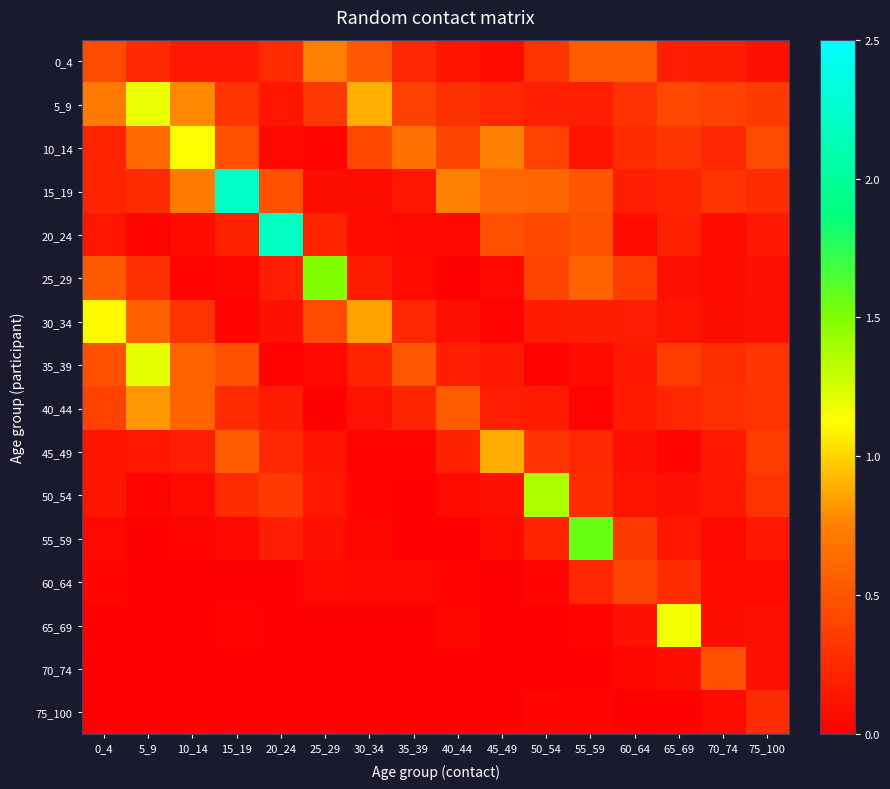

Reading right to left, transcribe all the data shown in this chart.

0_4: 75_100=0.1	70_74=0.2	65_69=0.2	60_64=0.5	55_59=0.5	50_54=0.3	45_49=0.1	40_44=0.1	35_39=0.2	30_34=0.5	25_29=0.7	20_24=0.3	15_19=0.2	10_14=0.2	5_9=0.3	0_4=0.4
5_9: 75_100=0.3	70_74=0.4	65_69=0.4	60_64=0.3	55_59=0.2	50_54=0.2	45_49=0.2	40_44=0.3	35_39=0.4	30_34=0.9	25_29=0.3	20_24=0.1	15_19=0.3	10_14=0.8	5_9=1.2	0_4=0.7
10_14: 75_100=0.4	70_74=0.2	65_69=0.3	60_64=0.3	55_59=0.1	50_54=0.4	45_49=0.7	40_44=0.4	35_39=0.7	30_34=0.4	25_29=0.0	20_24=0.0	15_19=0.5	10_14=1.1	5_9=0.6	0_4=0.2
15_19: 75_100=0.3	70_74=0.3	65_69=0.2	60_64=0.2	55_59=0.5	50_54=0.6	45_49=0.6	40_44=0.7	35_39=0.1	30_34=0.1	25_29=0.1	20_24=0.5	15_19=2.2	10_14=0.7	5_9=0.3	0_4=0.2
20_24: 75_100=0.1	70_74=0.1	65_69=0.2	60_64=0.1	55_59=0.5	50_54=0.4	45_49=0.5	40_44=0.1	35_39=0.1	30_34=0.1	25_29=0.2	20_24=2.2	15_19=0.2	10_14=0.1	5_9=0.0	0_4=0.1
25_29: 75_100=0.1	70_74=0.1	65_69=0.1	60_64=0.4	55_59=0.6	50_54=0.4	45_49=0.1	40_44=0.0	35_39=0.1	30_34=0.2	25_29=1.5	20_24=0.2	15_19=0.0	10_14=0.0	5_9=0.3	0_4=0.5
30_34: 75_100=0.1	70_74=0.1	65_69=0.1	60_64=0.2	55_59=0.2	50_54=0.2	45_49=0.0	40_44=0.1	35_39=0.2	30_34=0.9	25_29=0.4	20_24=0.1	15_19=0.0	10_14=0.3	5_9=0.6	0_4=1.1
35_39: 75_100=0.3	70_74=0.3	65_69=0.4	60_64=0.2	55_59=0.1	50_54=0.0	45_49=0.1	40_44=0.2	35_39=0.5	30_34=0.2	25_29=0.1	20_24=0.0	15_19=0.5	10_14=0.6	5_9=1.2	0_4=0.5
40_44: 75_100=0.3	70_74=0.3	65_69=0.2	60_64=0.2	55_59=0.0	50_54=0.2	45_49=0.2	40_44=0.5	35_39=0.2	30_34=0.1	25_29=0.0	20_24=0.2	15_19=0.3	10_14=0.6	5_9=0.8	0_4=0.4
45_49: 75_100=0.4	70_74=0.2	65_69=0.0	60_64=0.1	55_59=0.2	50_54=0.3	45_49=0.9	40_44=0.2	35_39=0.0	30_34=0.0	25_29=0.1	20_24=0.2	15_19=0.6	10_14=0.2	5_9=0.1	0_4=0.1
50_54: 75_100=0.3	70_74=0.1	65_69=0.1	60_64=0.1	55_59=0.3	50_54=1.4	45_49=0.1	40_44=0.1	35_39=0.0	30_34=0.0	25_29=0.1	20_24=0.3	15_19=0.3	10_14=0.1	5_9=0.0	0_4=0.1
55_59: 75_100=0.1	70_74=0.1	65_69=0.1	60_64=0.4	55_59=1.6	50_54=0.2	45_49=0.1	40_44=0.0	35_39=0.0	30_34=0.0	25_29=0.1	20_24=0.2	15_19=0.1	10_14=0.0	5_9=0.0	0_4=0.1
60_64: 75_100=0.1	70_74=0.1	65_69=0.3	60_64=0.4	55_59=0.2	50_54=0.0	45_49=0.0	40_44=0.0	35_39=0.0	30_34=0.1	25_29=0.1	20_24=0.0	15_19=0.0	10_14=0.0	5_9=0.0	0_4=0.0
65_69: 75_100=0.1	70_74=0.1	65_69=1.2	60_64=0.1	55_59=0.0	50_54=0.0	45_49=0.0	40_44=0.0	35_39=0.0	30_34=0.0	25_29=0.0	20_24=0.0	15_19=0.0	10_14=0.0	5_9=0.0	0_4=0.0
70_74: 75_100=0.1	70_74=0.5	65_69=0.1	60_64=0.0	55_59=0.0	50_54=0.0	45_49=0.0	40_44=0.0	35_39=0.0	30_34=0.0	25_29=0.0	20_24=0.0	15_19=0.0	10_14=0.0	5_9=0.0	0_4=0.0
75_100: 75_100=0.3	70_74=0.1	65_69=0.0	60_64=0.0	55_59=0.0	50_54=0.0	45_49=0.0	40_44=0.0	35_39=0.0	30_34=0.0	25_29=0.0	20_24=0.0	15_19=0.0	10_14=0.0	5_9=0.0	0_4=0.0